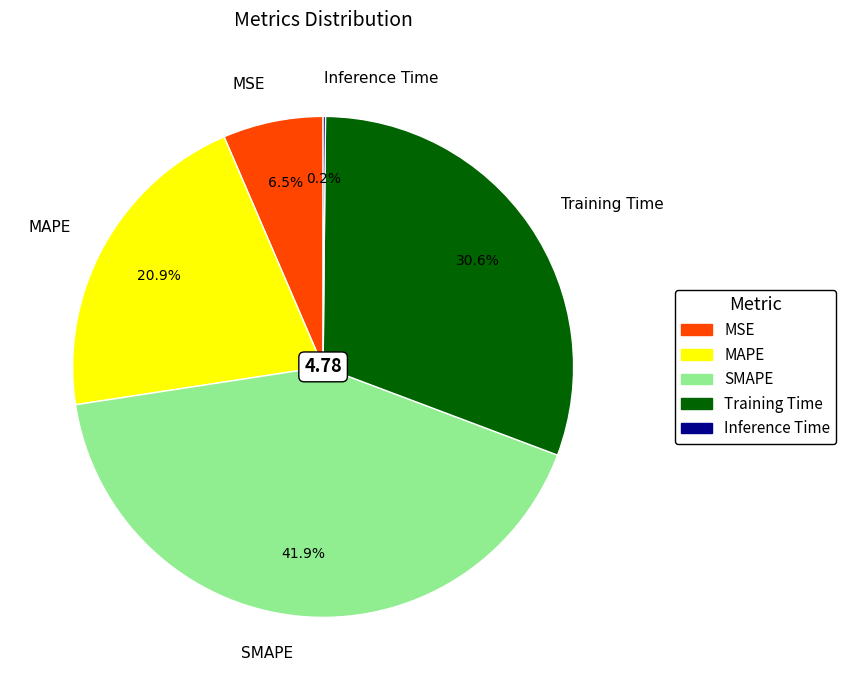

What is the largest slice in the pie chart?

SMAPE